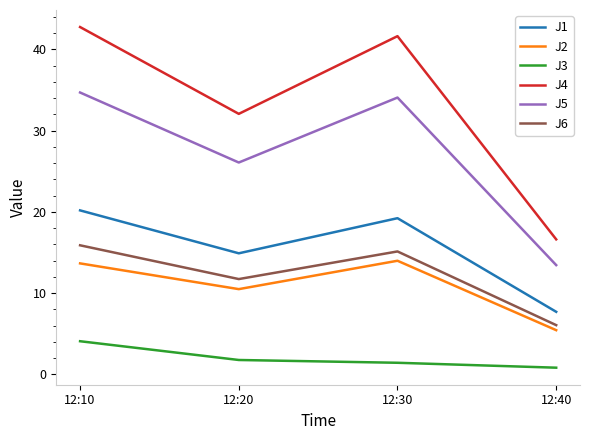

What is the difference between the second highest and second lowest values in the J6 series?

3.4